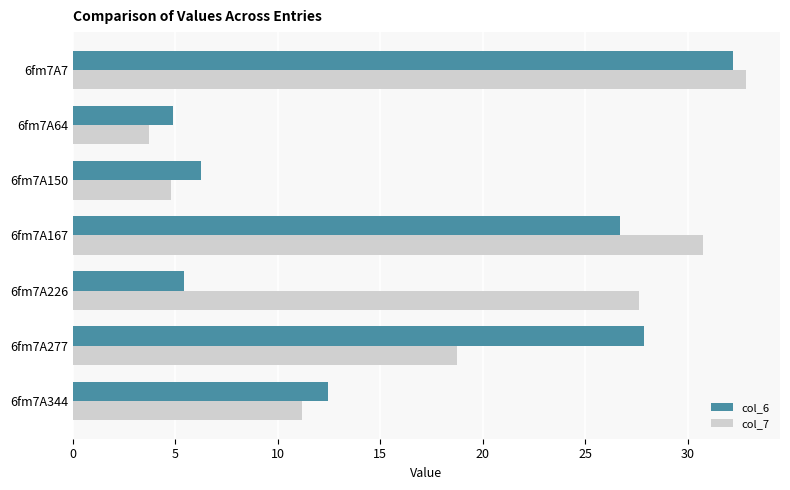

What is the difference between the col_7 values at 6fm7A150 and 6fm7A64?

1.1